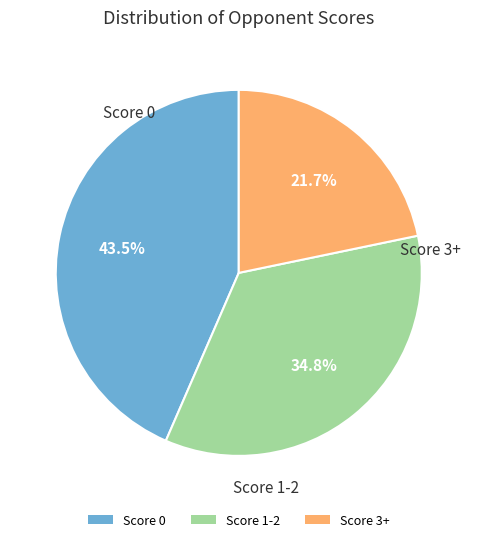

Is there any slice that represents more than half of the pie?

No